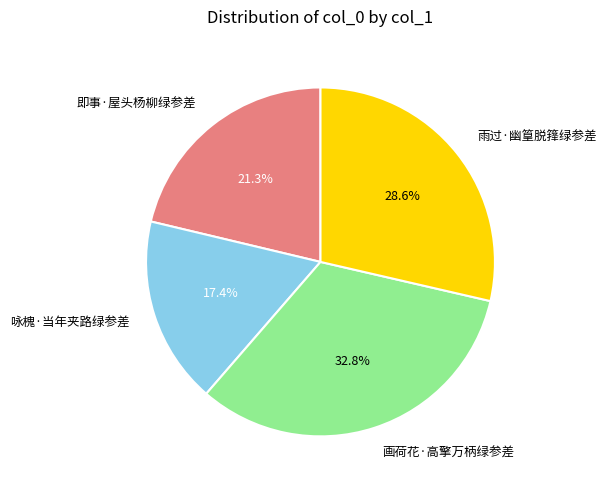

The 咏槐·当年夹路绿参差 slice represents 27% of the pie. True or false?

False